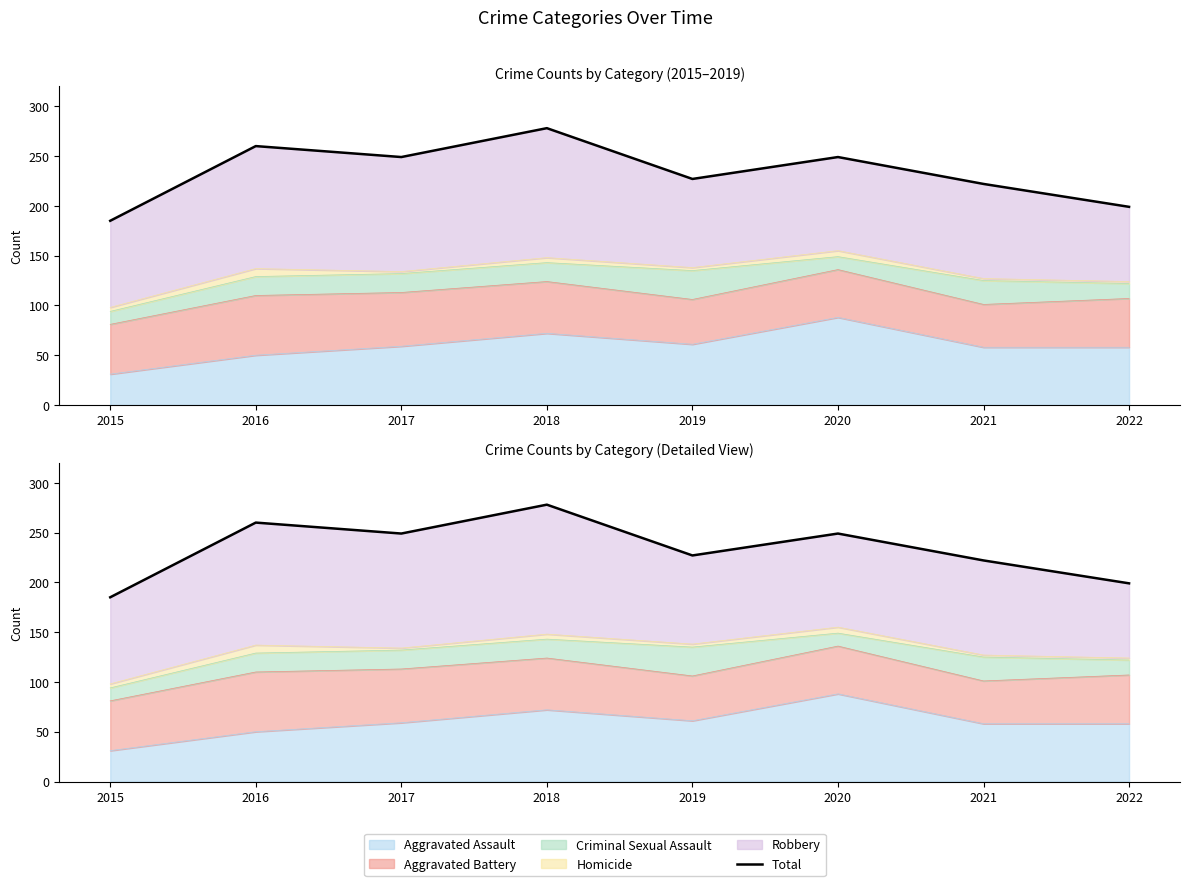

List the labels in order of value, smallest first.

2015, 2022, 2021, 2019, 2017, 2020, 2016, 2018